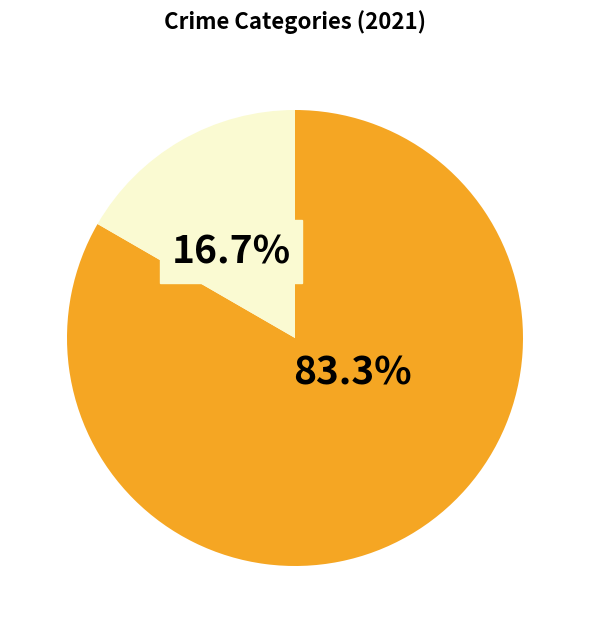

Does any single category account for the majority?

Yes